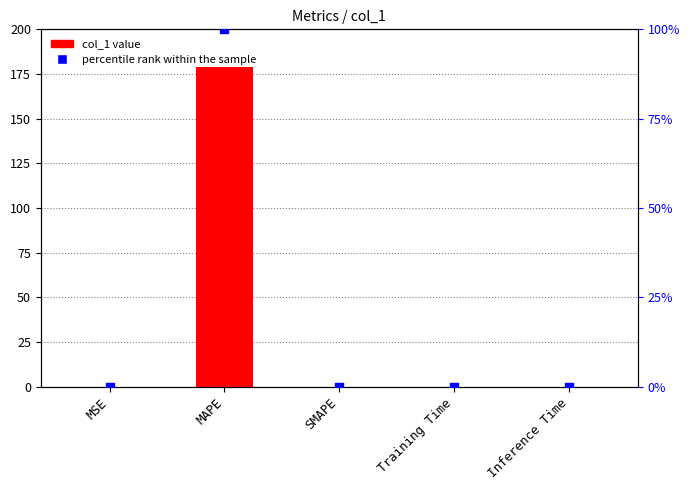

What is the total value across all series at MAPE?

278.7